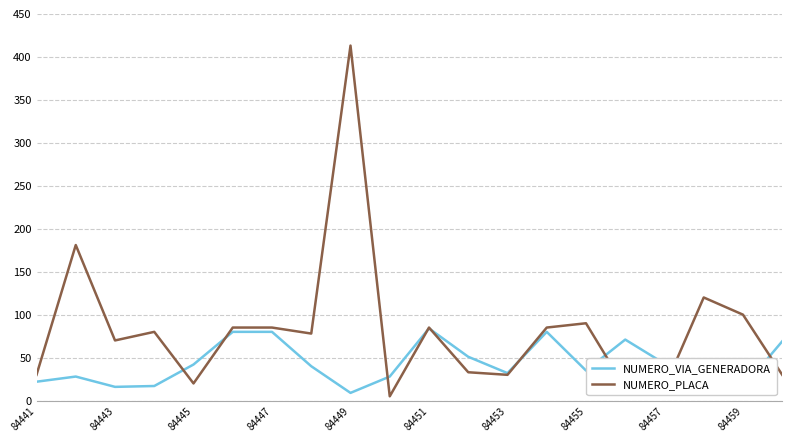

List the series in order of their overall mean, highest first.

NUMERO_PLACA, NUMERO_VIA_GENERADORA